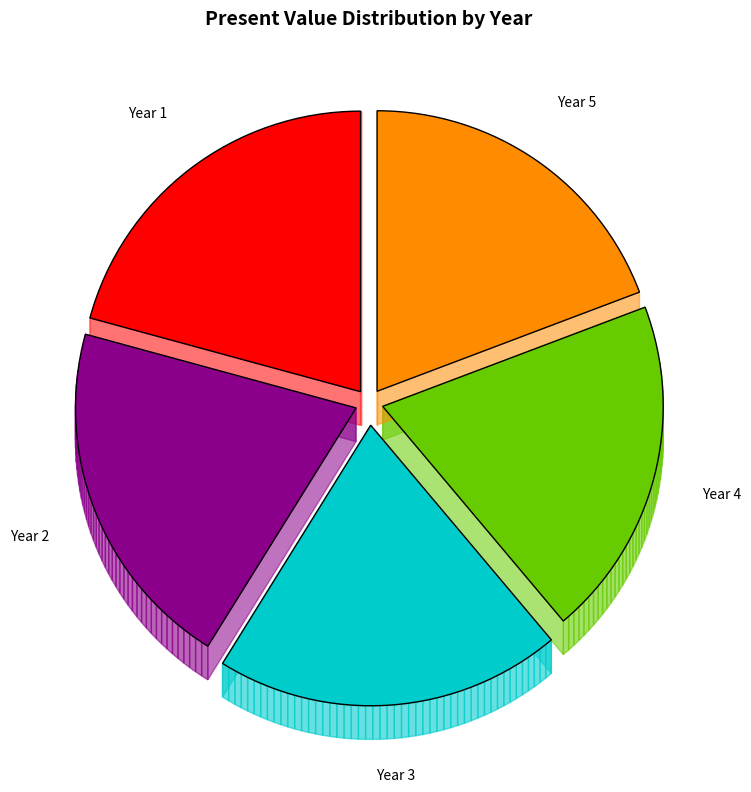

Rank the categories by value from highest to lowest.

Year 1, Year 2, Year 3, Year 4, Year 5